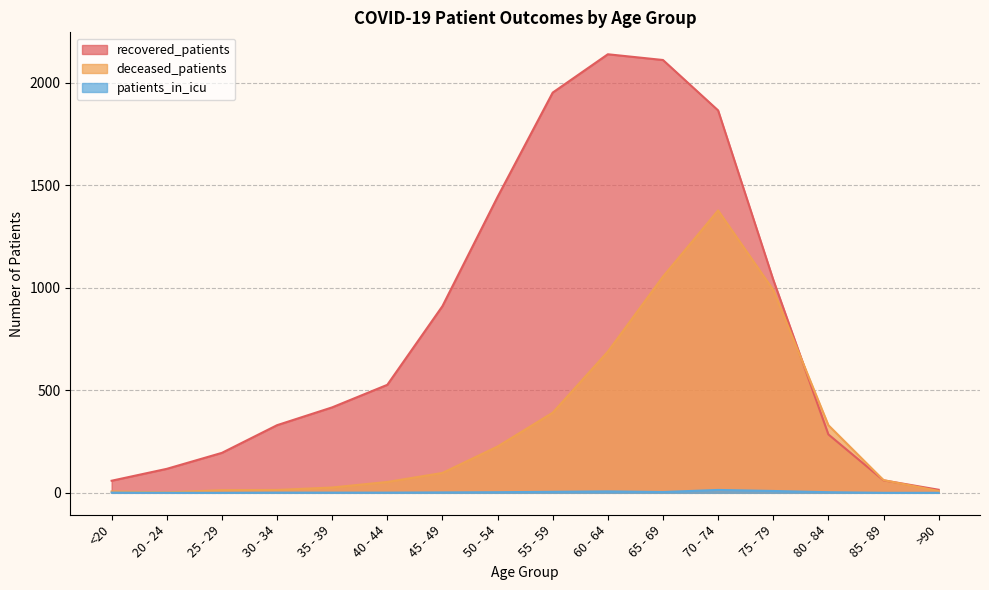

List the labels in order of patients_in_icu value, smallest first.

20 - 24, 25 - 29, 85 - 89, >90, <20, 30 - 34, 35 - 39, 40 - 44, 45 - 49, 50 - 54, 80 - 84, 65 - 69, 55 - 59, 60 - 64, 75 - 79, 70 - 74